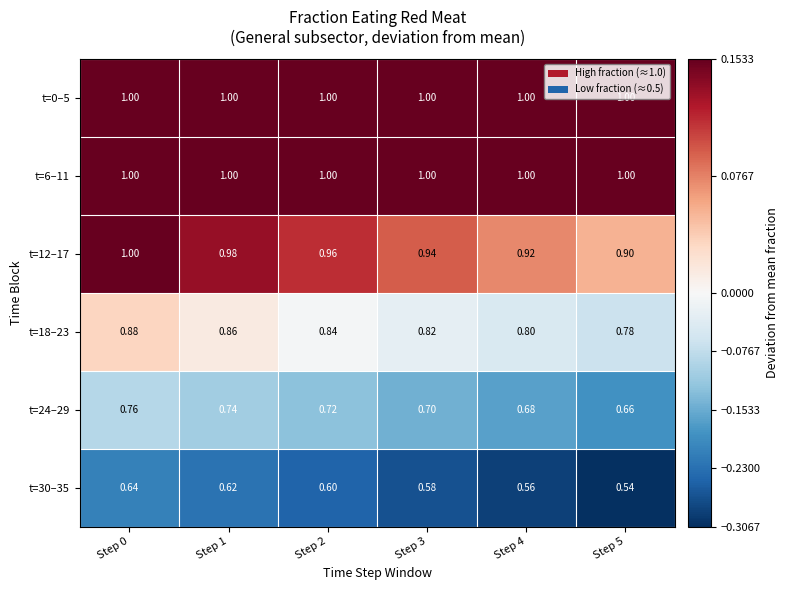

Is the value of t=30–35 at Step 3 greater than the value of t=12–17 at Step 4?

No